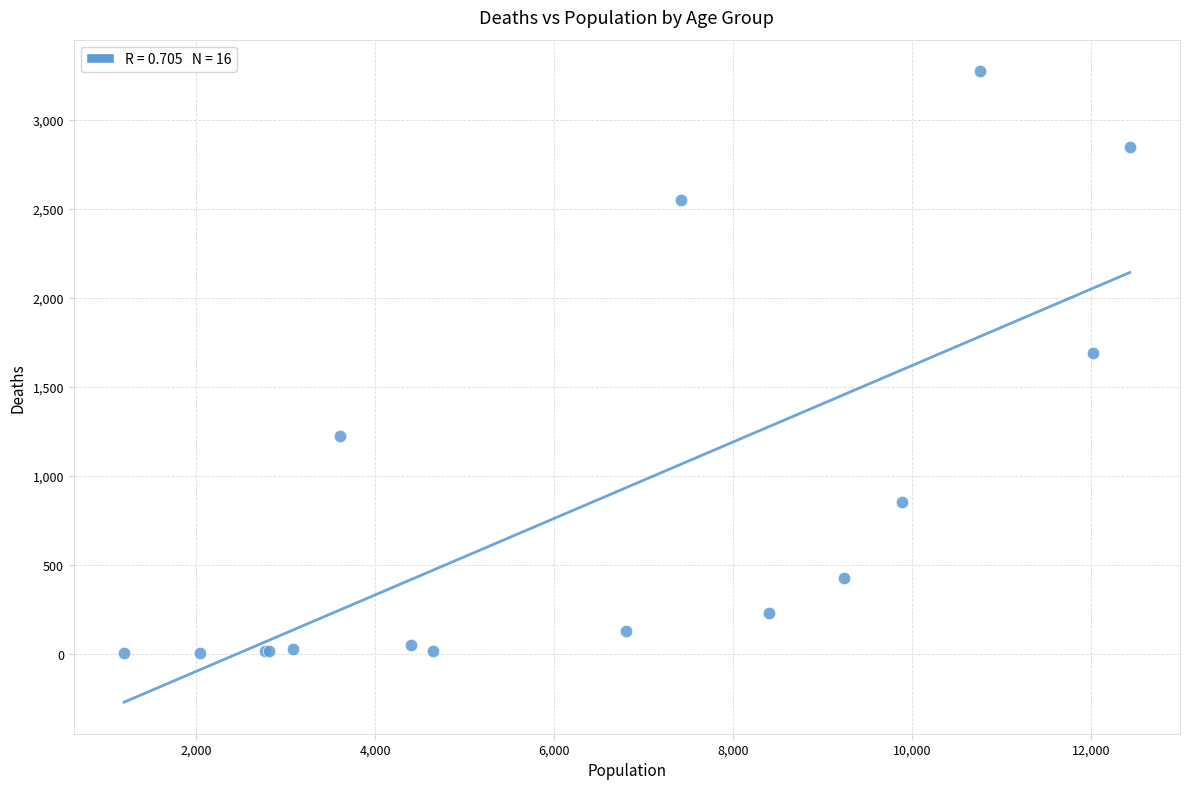

What Y value in the scatter plot is closest to 1638?

1690